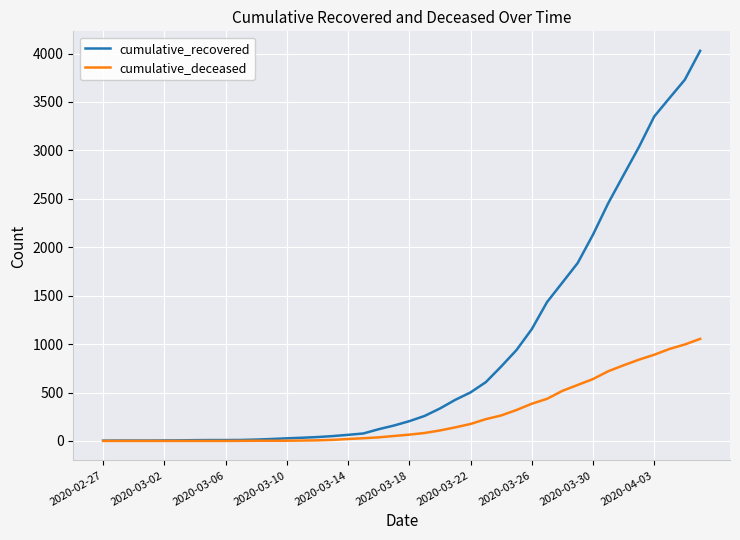

Which series has the largest total across all categories?

cumulative_recovered